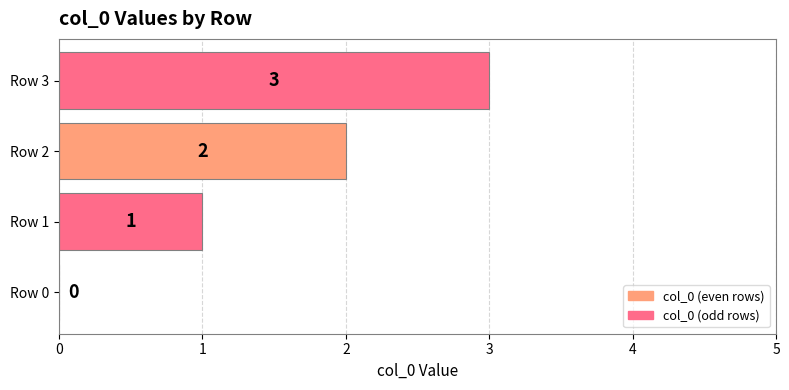

What is the greatest value displayed?

3